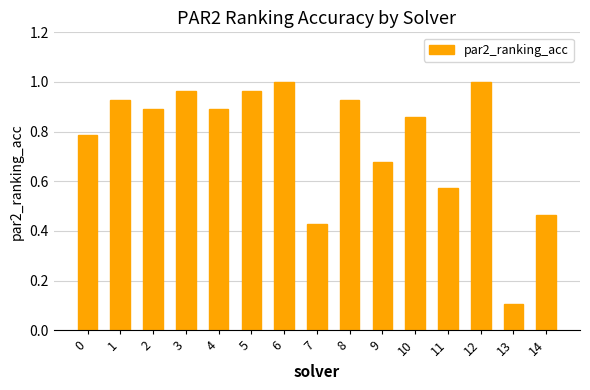

The value at 4 is 1.3. True or false?

False